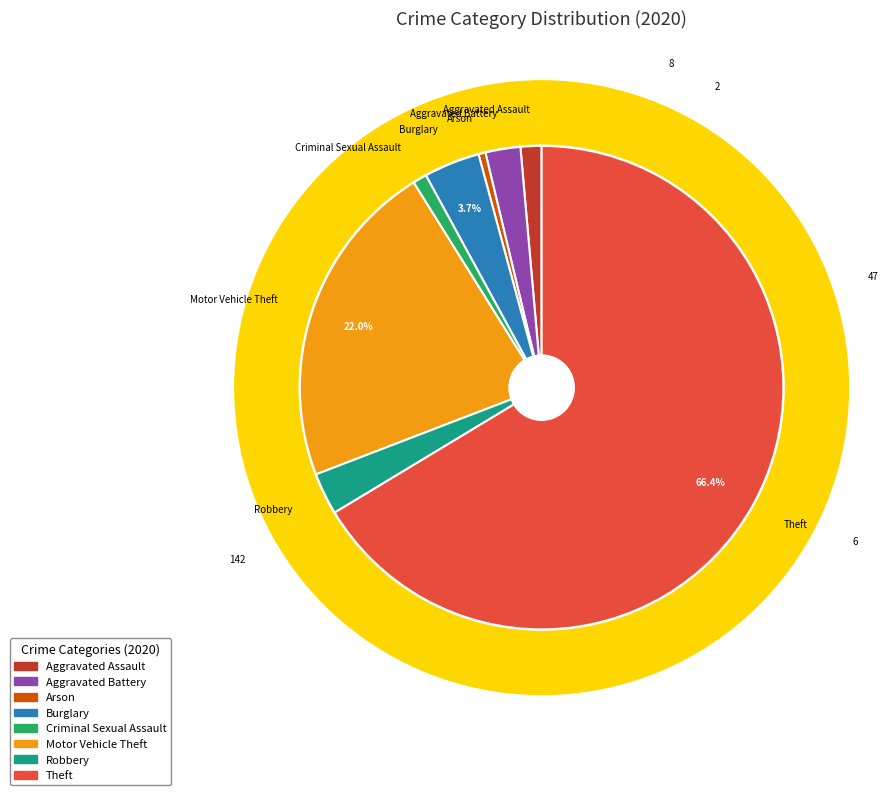

How many segments does this pie chart have?

8